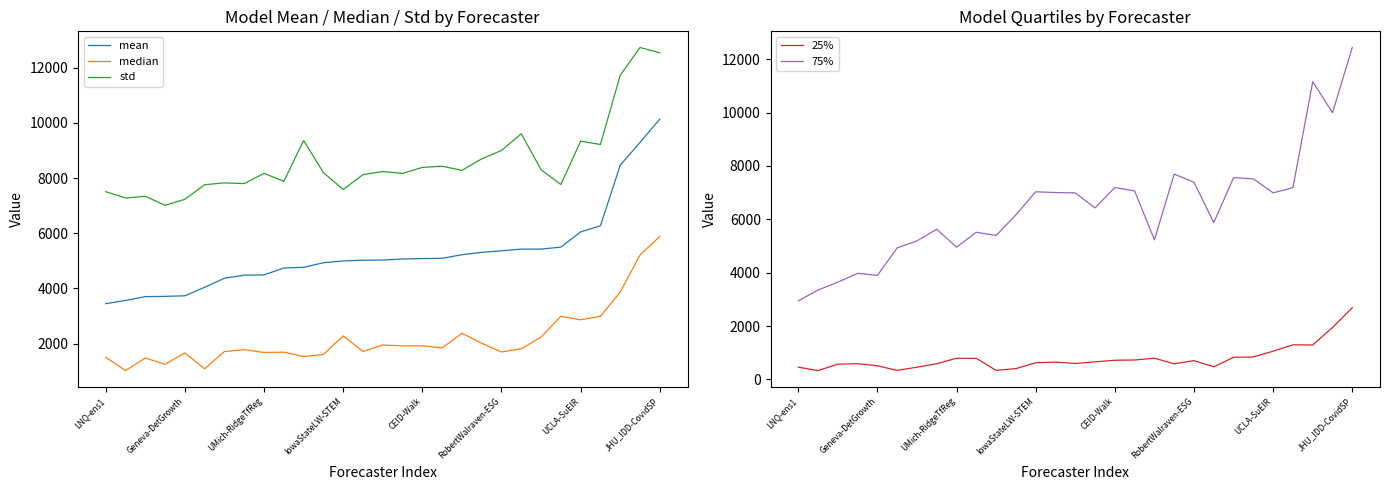

Which series has the largest total across all categories?

std